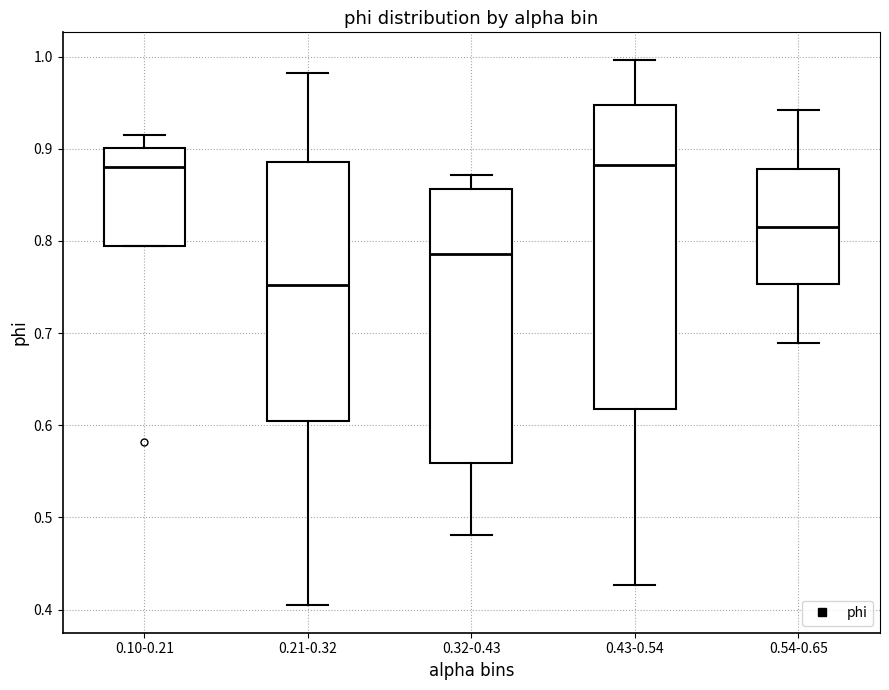

Which box has the lowest median line?

0.21-0.32